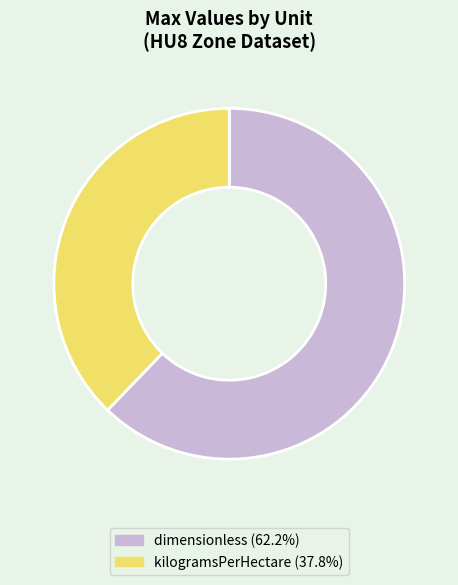

Is dimensionless the majority of the pie?

Yes